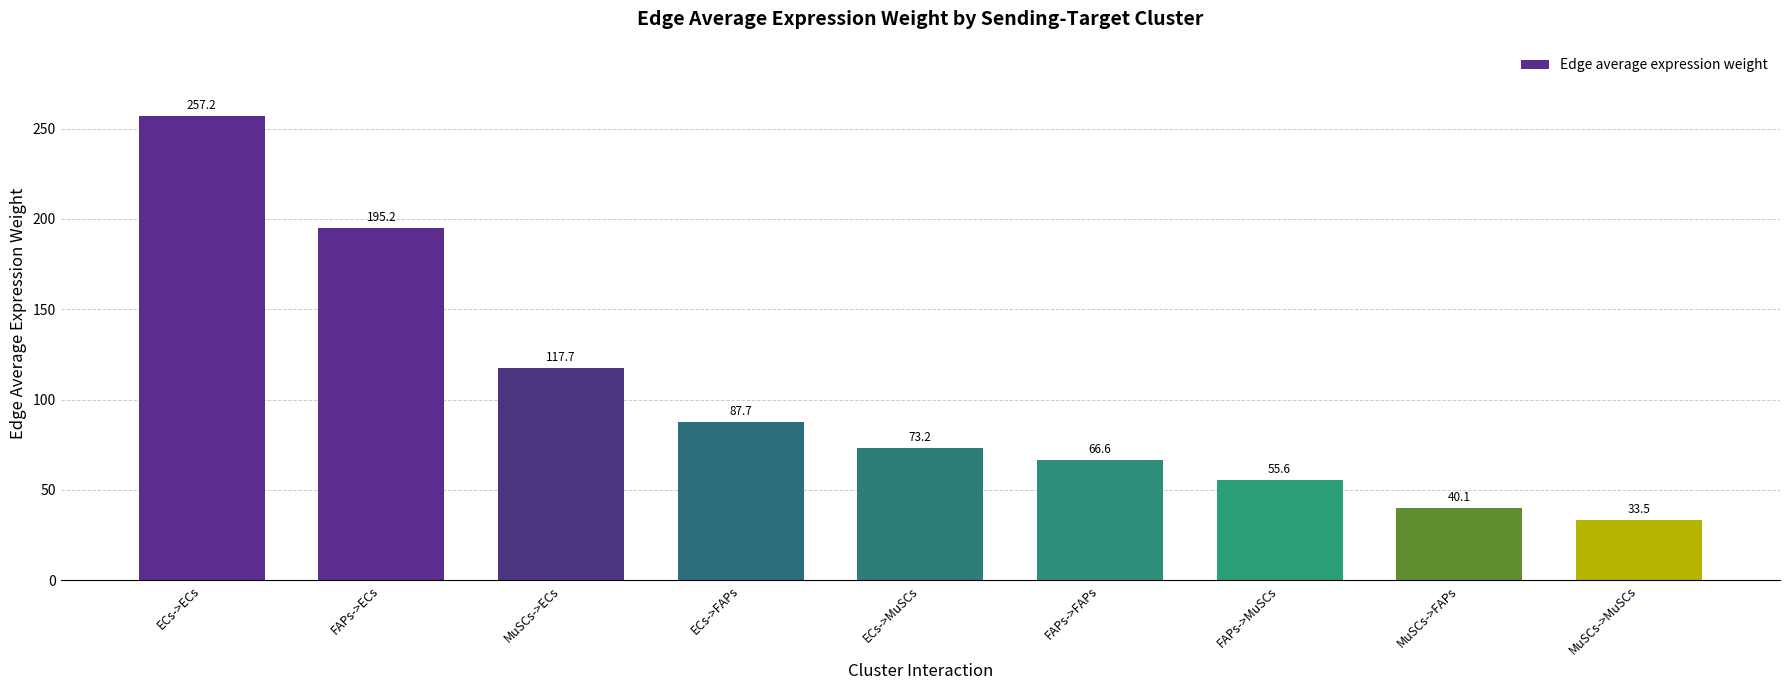

Reading right to left, list all the values displayed in this chart.

MuSCs->MuSCs=33.5	MuSCs->FAPs=40.1	FAPs->MuSCs=55.6	FAPs->FAPs=66.6	ECs->MuSCs=73.2	ECs->FAPs=87.7	MuSCs->ECs=117.7	FAPs->ECs=195.2	ECs->ECs=257.2